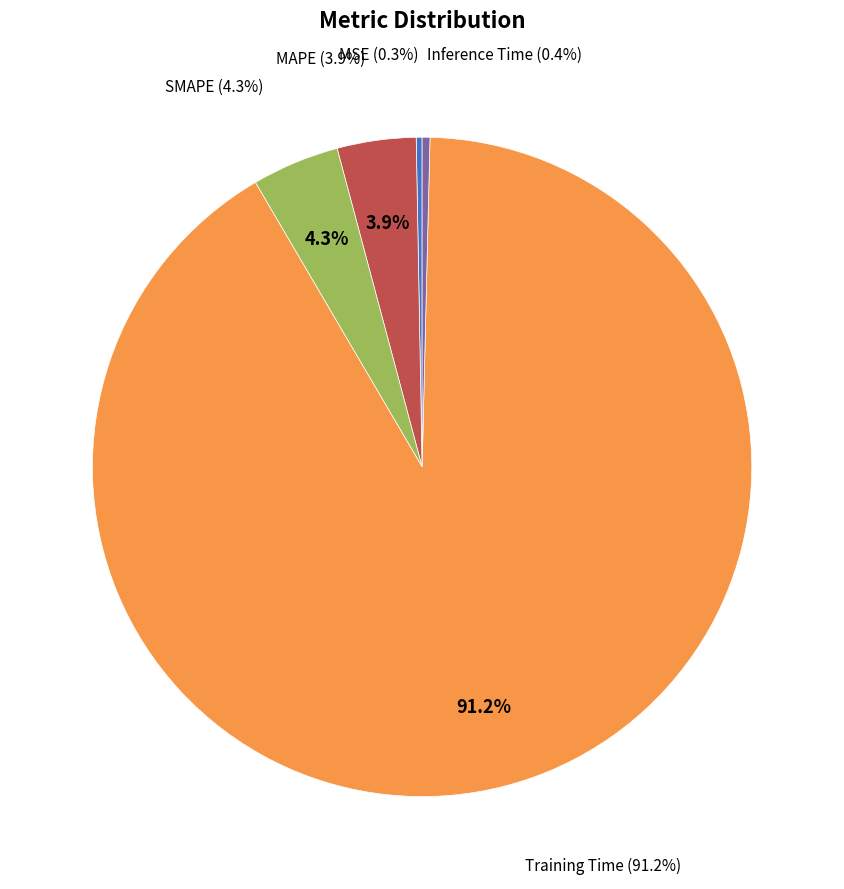

To the nearest percent, what portion does Training Time represent?

91%